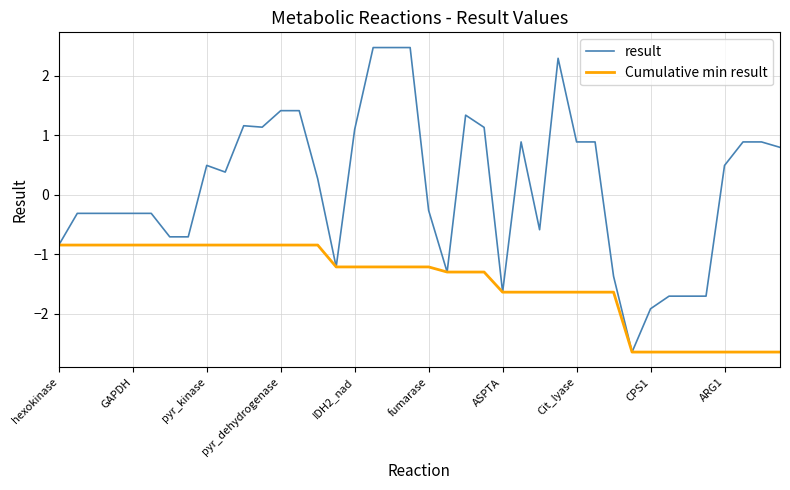

What is the maximum value for result?

2.5